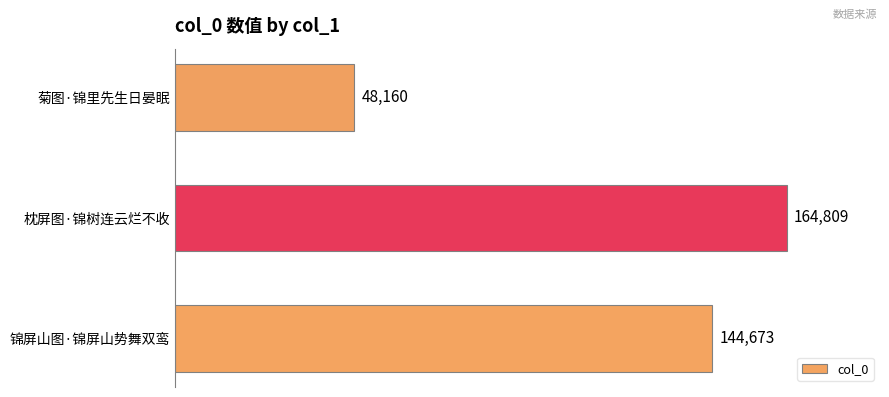

What is the minimum value shown in the chart?

48160